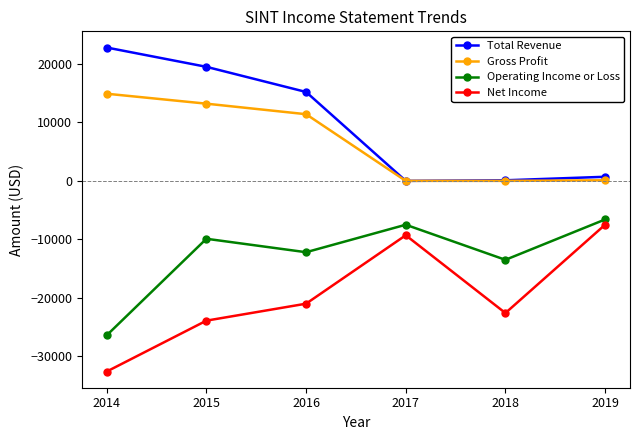

What is the sum of all Net Income values?

-116900